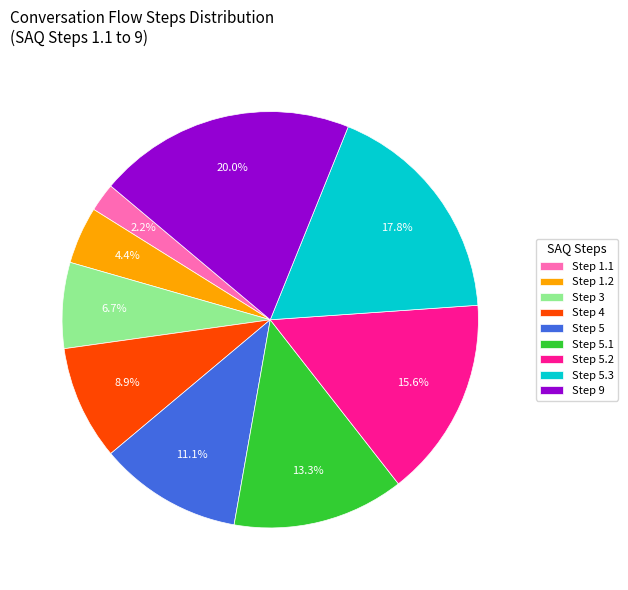

Which slice is the largest?

Step 9